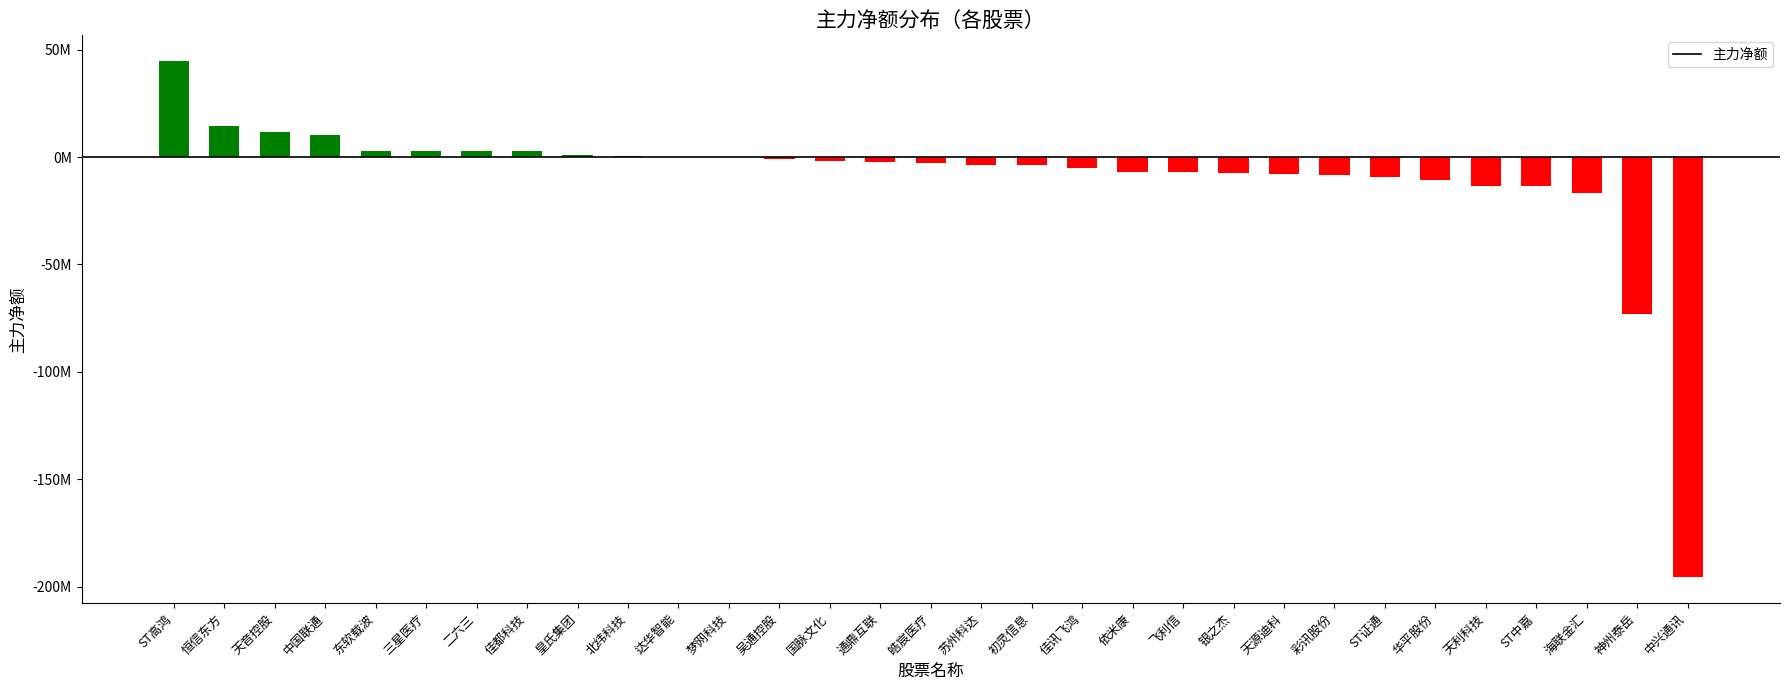

What is the change in value from 苏州科达 to 彩讯股份?

-4774225